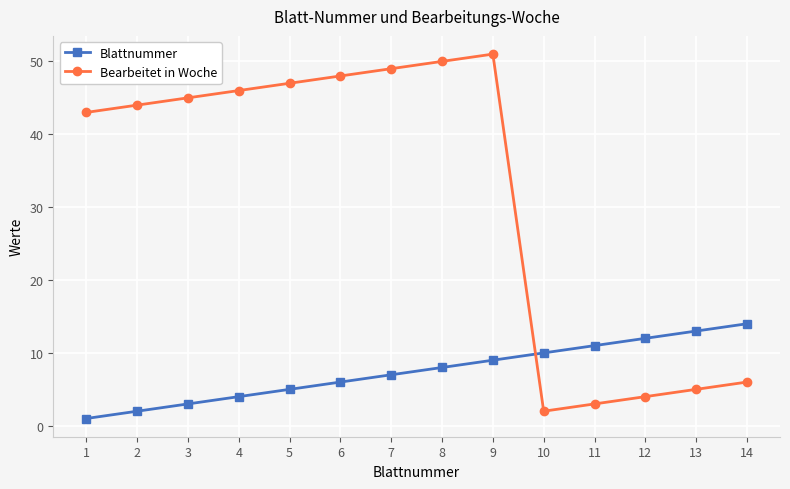

What is the lowest value of the Bearbeitet in Woche series?

2